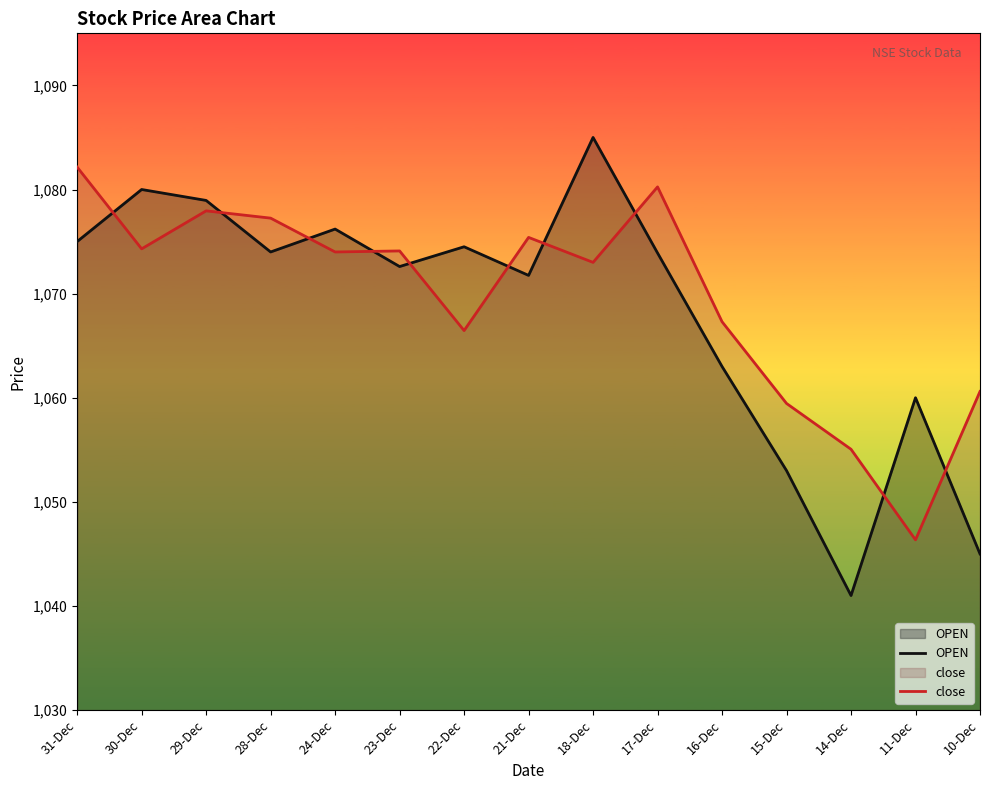

At which category does the chart reach its minimum across all series?

14-Dec